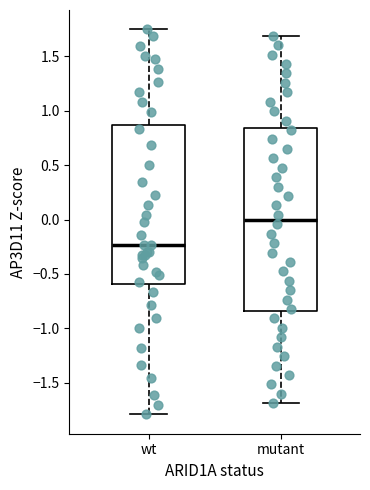

Where is the upper edge of the box for wt on the y-axis? The values are not printed on the chart, so give them approximately, as read against the axis.

0.85